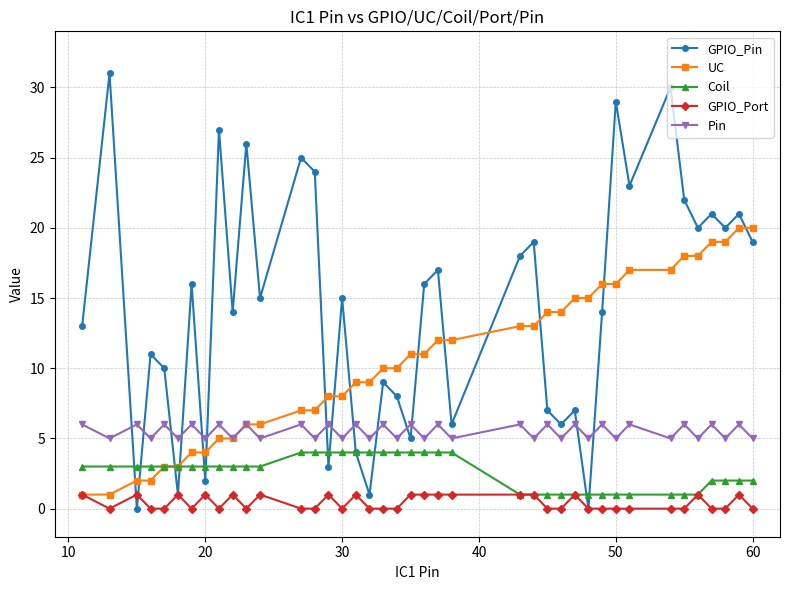

True or false: GPIO_Port has more than 1 interior local peaks.

True